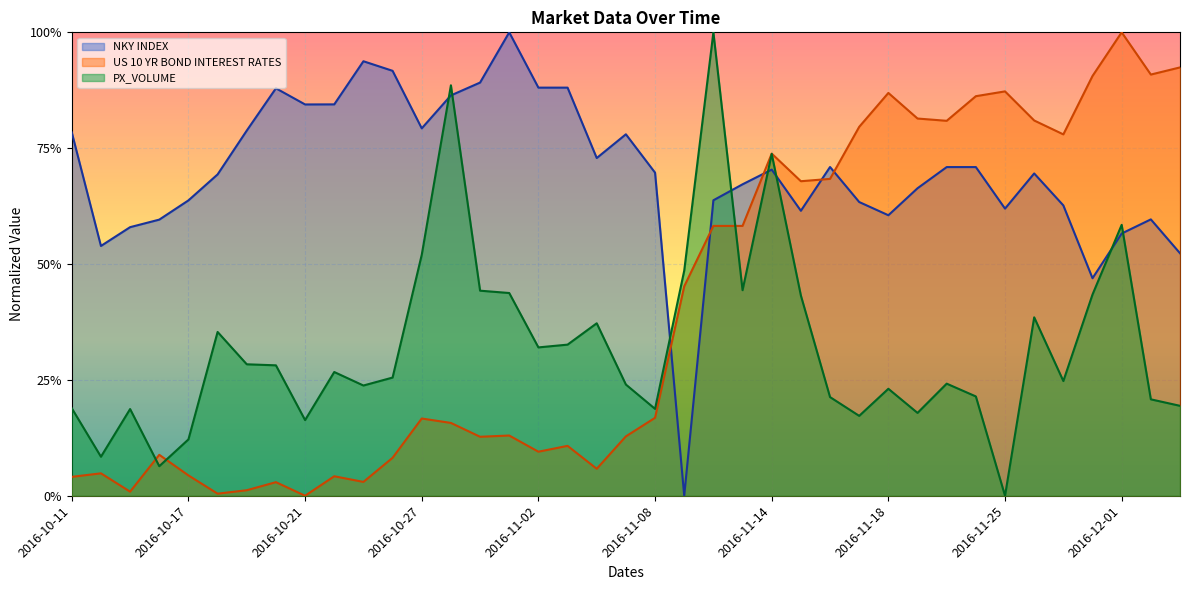

Reading left to right, what are all the values shown in this chart?

PX_VOLUME: 2016-10-11=0.2	2016-10-12=0.1	2016-10-13=0.2	2016-10-14=0.1	2016-10-17=0.1	2016-10-18=0.4	2016-10-19=0.3	2016-10-20=0.3	2016-10-21=0.2	2016-10-24=0.3	2016-10-25=0.2	2016-10-26=0.3	2016-10-27=0.5	2016-10-28=0.9	2016-10-31=0.4	2016-11-01=0.4	2016-11-02=0.3	2016-11-03=0.3	2016-11-04=0.4	2016-11-07=0.2	2016-11-08=0.2	2016-11-09=0.5	2016-11-10=1.0	2016-11-11=0.4	2016-11-14=0.7	2016-11-15=0.4	2016-11-16=0.2	2016-11-17=0.2	2016-11-18=0.2	2016-11-21=0.2	2016-11-22=0.2	2016-11-23=0.2	2016-11-25=0.0	2016-11-28=0.4	2016-11-29=0.2	2016-11-30=0.4	2016-12-01=0.6	2016-12-02=0.2	2016-12-05=0.2
US 10 YR BOND INTEREST RATES: 2016-10-11=0.0	2016-10-12=0.0	2016-10-13=0.0	2016-10-14=0.1	2016-10-17=0.0	2016-10-18=0.0	2016-10-19=0.0	2016-10-20=0.0	2016-10-21=0.0	2016-10-24=0.0	2016-10-25=0.0	2016-10-26=0.1	2016-10-27=0.2	2016-10-28=0.2	2016-10-31=0.1	2016-11-01=0.1	2016-11-02=0.1	2016-11-03=0.1	2016-11-04=0.1	2016-11-07=0.1	2016-11-08=0.2	2016-11-09=0.5	2016-11-10=0.6	2016-11-11=0.6	2016-11-14=0.7	2016-11-15=0.7	2016-11-16=0.7	2016-11-17=0.8	2016-11-18=0.9	2016-11-21=0.8	2016-11-22=0.8	2016-11-23=0.9	2016-11-25=0.9	2016-11-28=0.8	2016-11-29=0.8	2016-11-30=0.9	2016-12-01=1.0	2016-12-02=0.9	2016-12-05=0.9
NKY INDEX: 2016-10-11=0.8	2016-10-12=0.5	2016-10-13=0.6	2016-10-14=0.6	2016-10-17=0.6	2016-10-18=0.7	2016-10-19=0.8	2016-10-20=0.9	2016-10-21=0.8	2016-10-24=0.8	2016-10-25=0.9	2016-10-26=0.9	2016-10-27=0.8	2016-10-28=0.9	2016-10-31=0.9	2016-11-01=1.0	2016-11-02=0.9	2016-11-03=0.9	2016-11-04=0.7	2016-11-07=0.8	2016-11-08=0.7	2016-11-09=0.0	2016-11-10=0.6	2016-11-11=0.7	2016-11-14=0.7	2016-11-15=0.6	2016-11-16=0.7	2016-11-17=0.6	2016-11-18=0.6	2016-11-21=0.7	2016-11-22=0.7	2016-11-23=0.7	2016-11-25=0.6	2016-11-28=0.7	2016-11-29=0.6	2016-11-30=0.5	2016-12-01=0.6	2016-12-02=0.6	2016-12-05=0.5